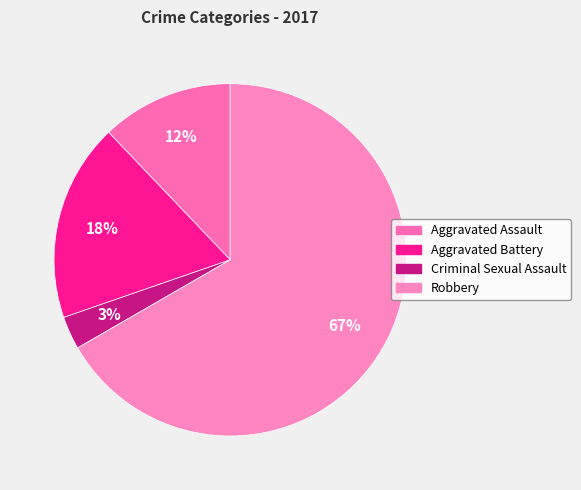

How many slices are in this pie chart?

4